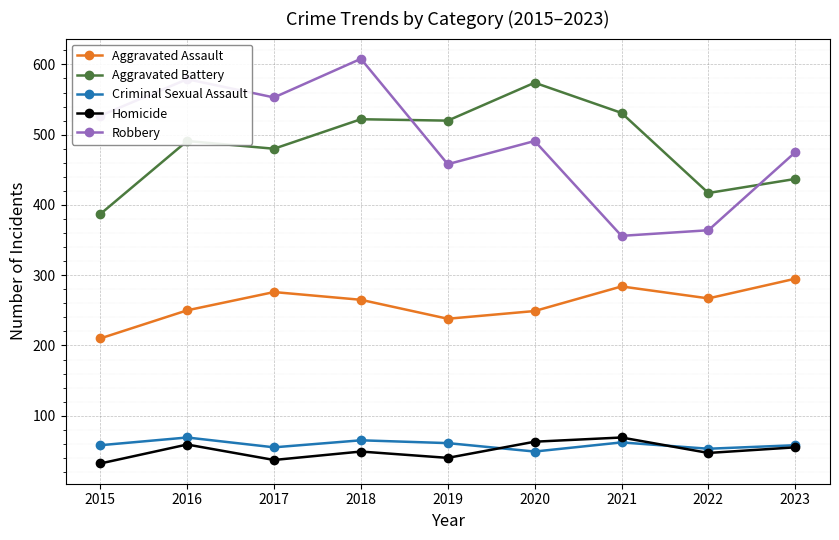

Between which two adjacent categories do Aggravated Battery and Robbery first intersect?

2018 and 2019